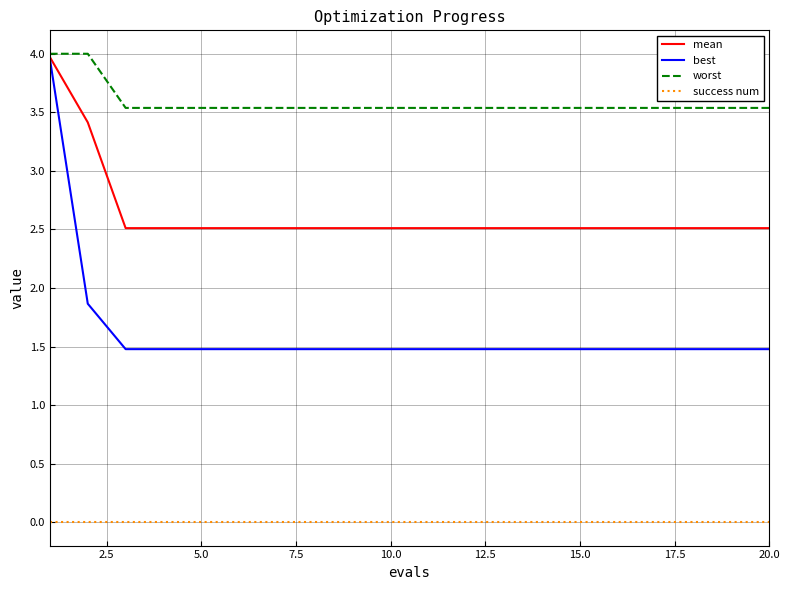

At how many categories does at least one series exceed 3?

20